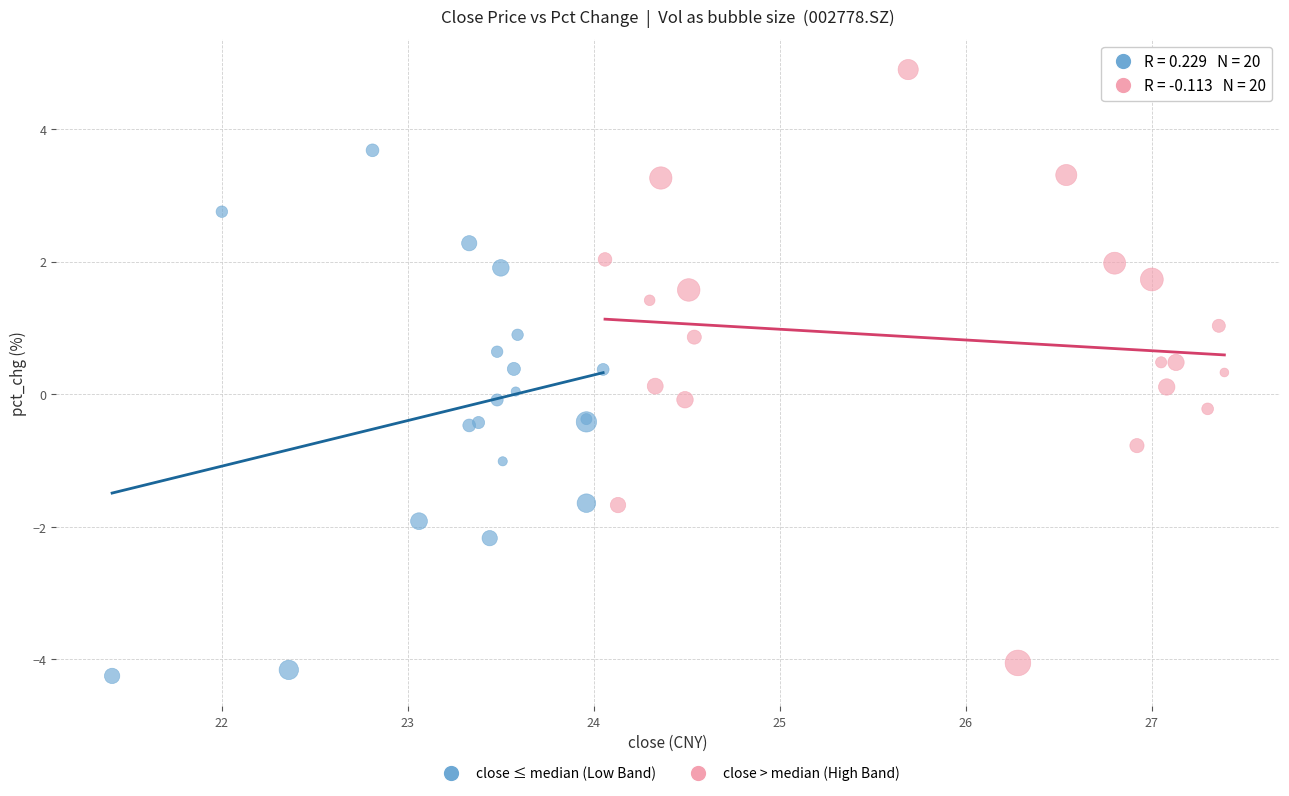

Which series contains the highest Y value?

close > median (High Band)